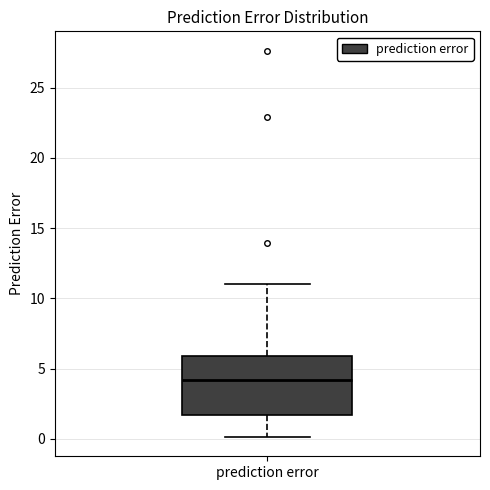

Read this box plot against the y-axis: the position of the median line, the range covered by the box, and the ends of both whiskers. The values are not printed on the chart, so give them approximately, as read against the axis.

median 4.0, box 1.5 to 6.0, whiskers 0.0 to 11.0